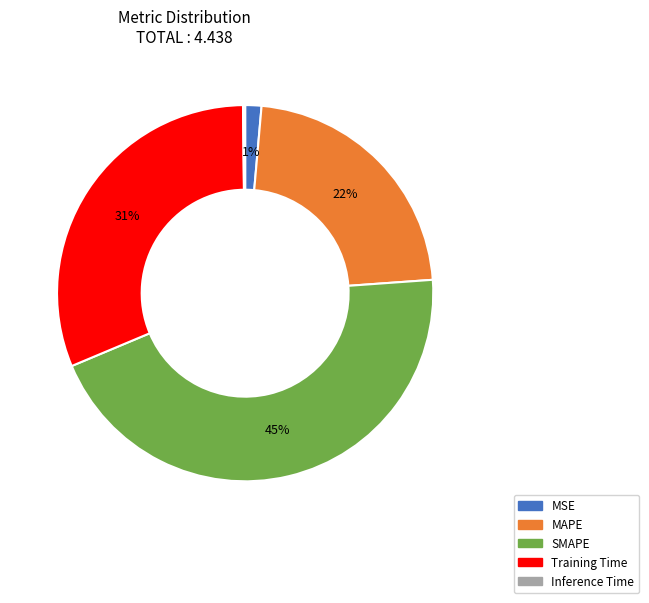

Between SMAPE and Training Time, which is larger?

SMAPE